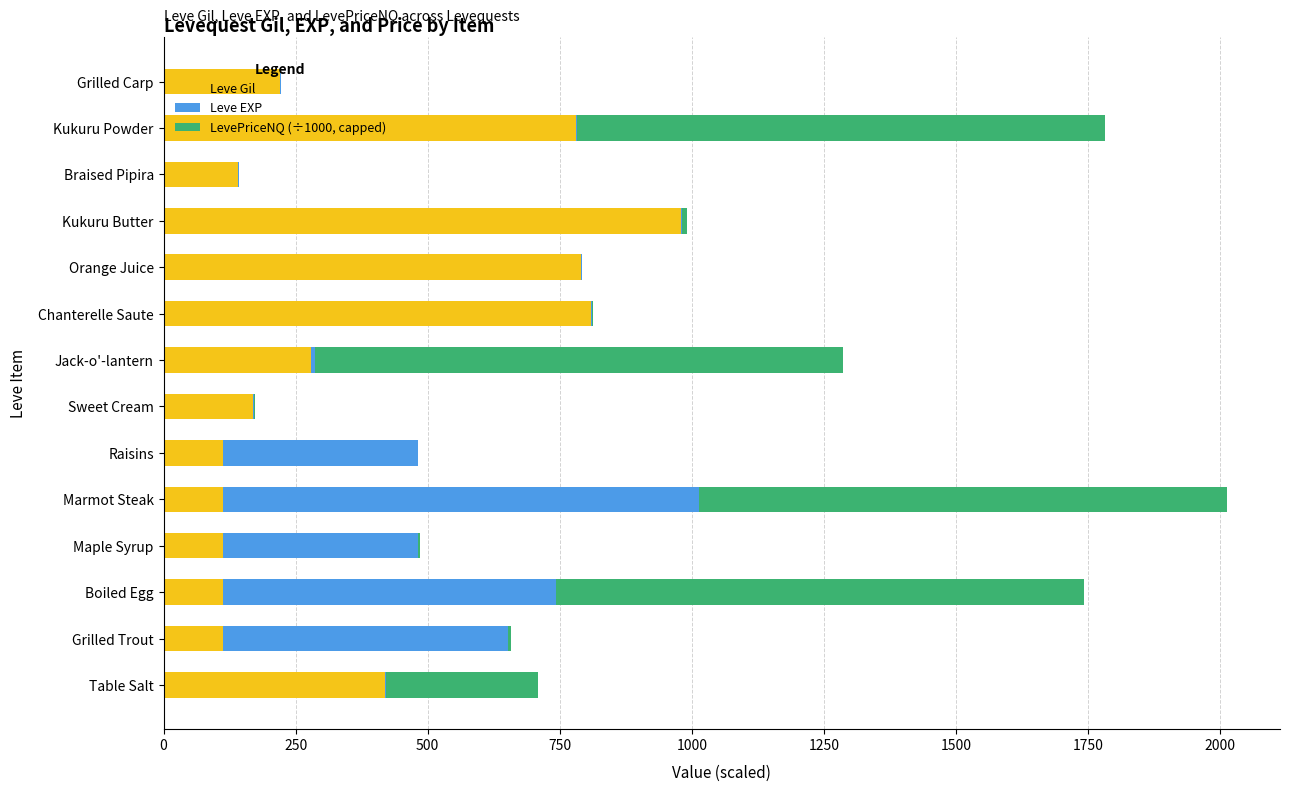

At which category is the sum across all series the highest?

Marmot Steak